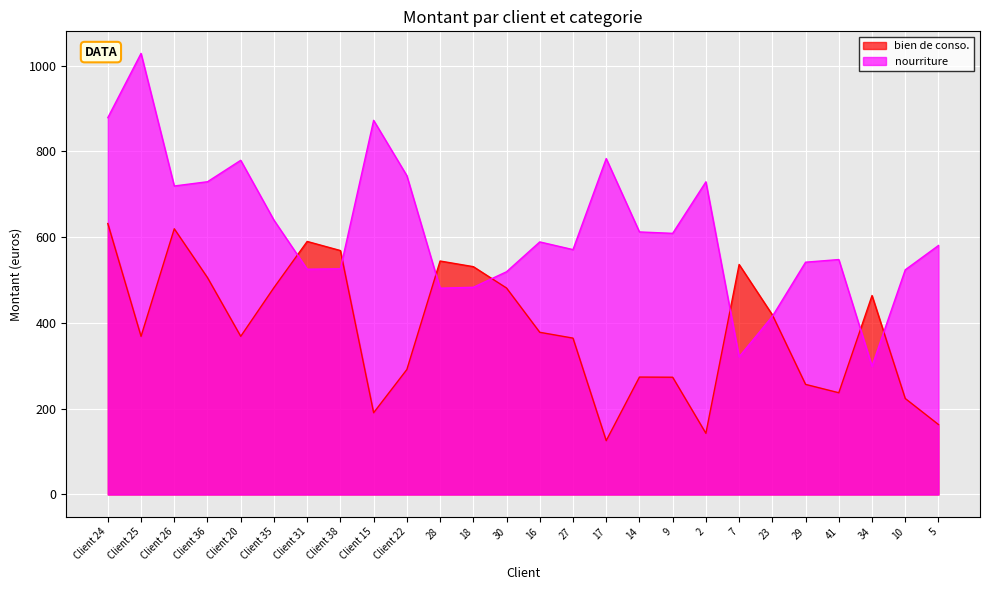

What is the difference between the bien de conso. values at 2 and 9?

130.7